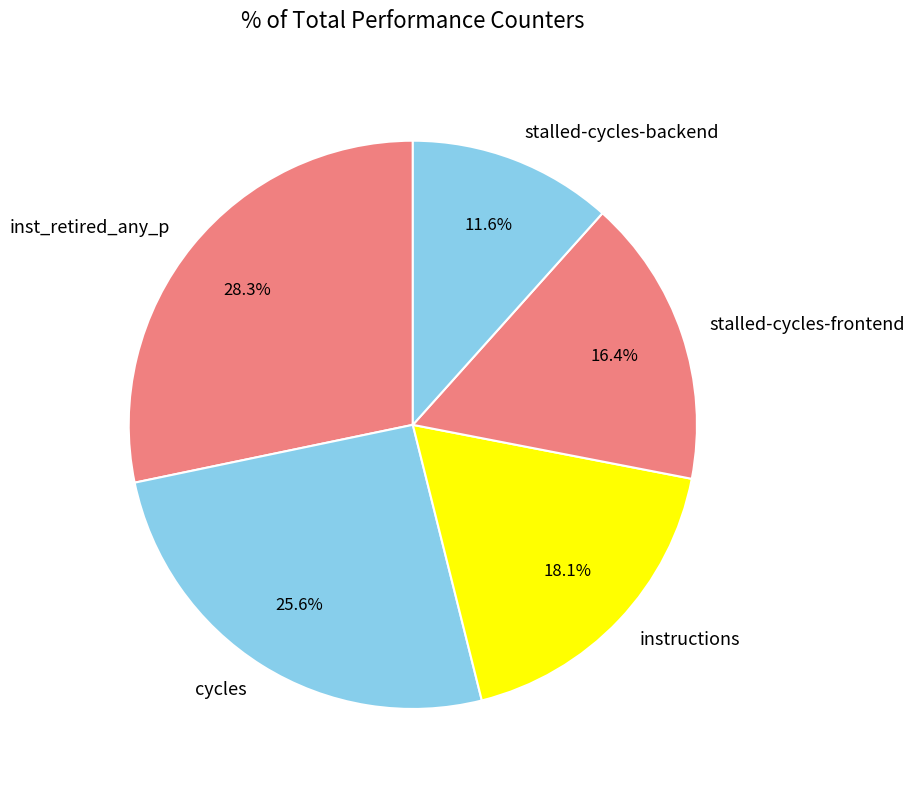

To the nearest percent, what is the average slice percentage?

20%